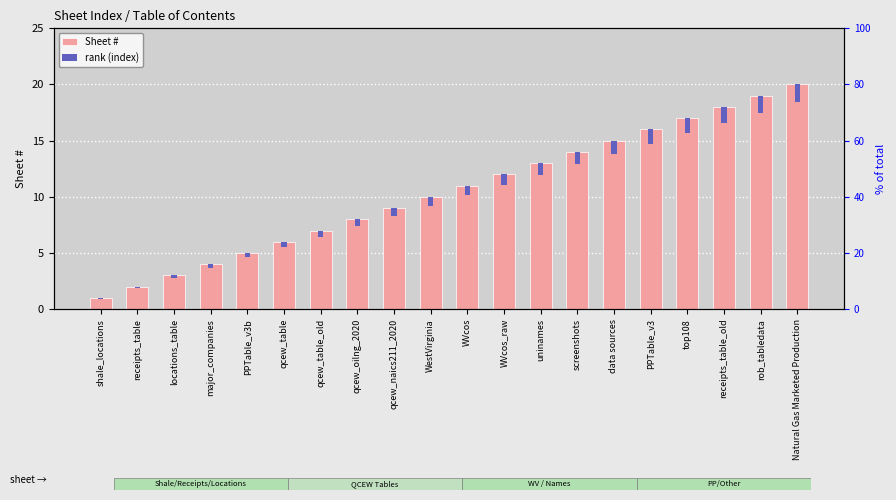

List the series in order of their overall mean, highest first.

Sheet #, rank (index)